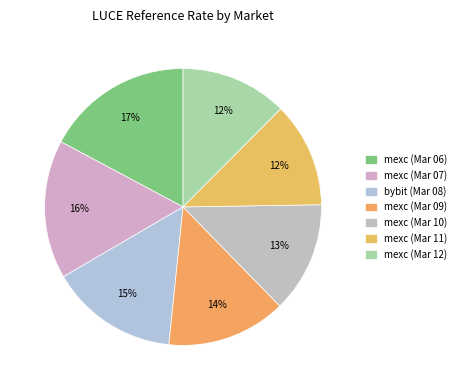

How many slices are in this pie chart?

7